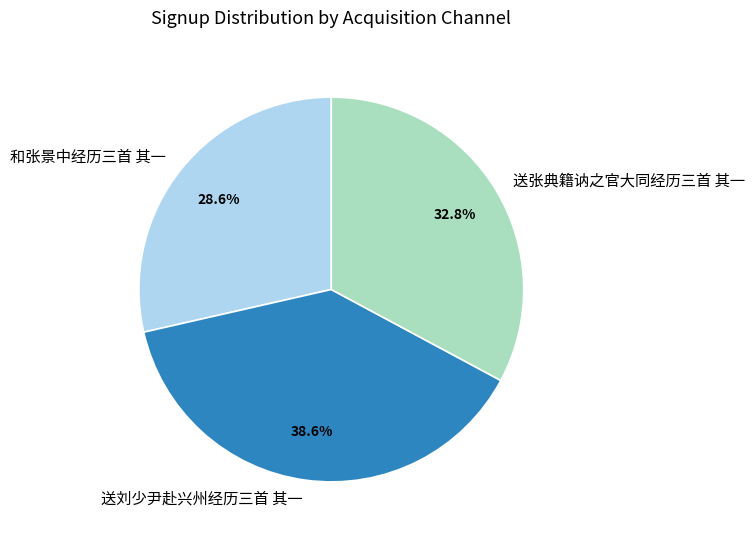

Rank the categories by value from highest to lowest.

送刘少尹赴兴州经历三首 其一, 送张典籍讷之官大同经历三首 其一, 和张景中经历三首 其一